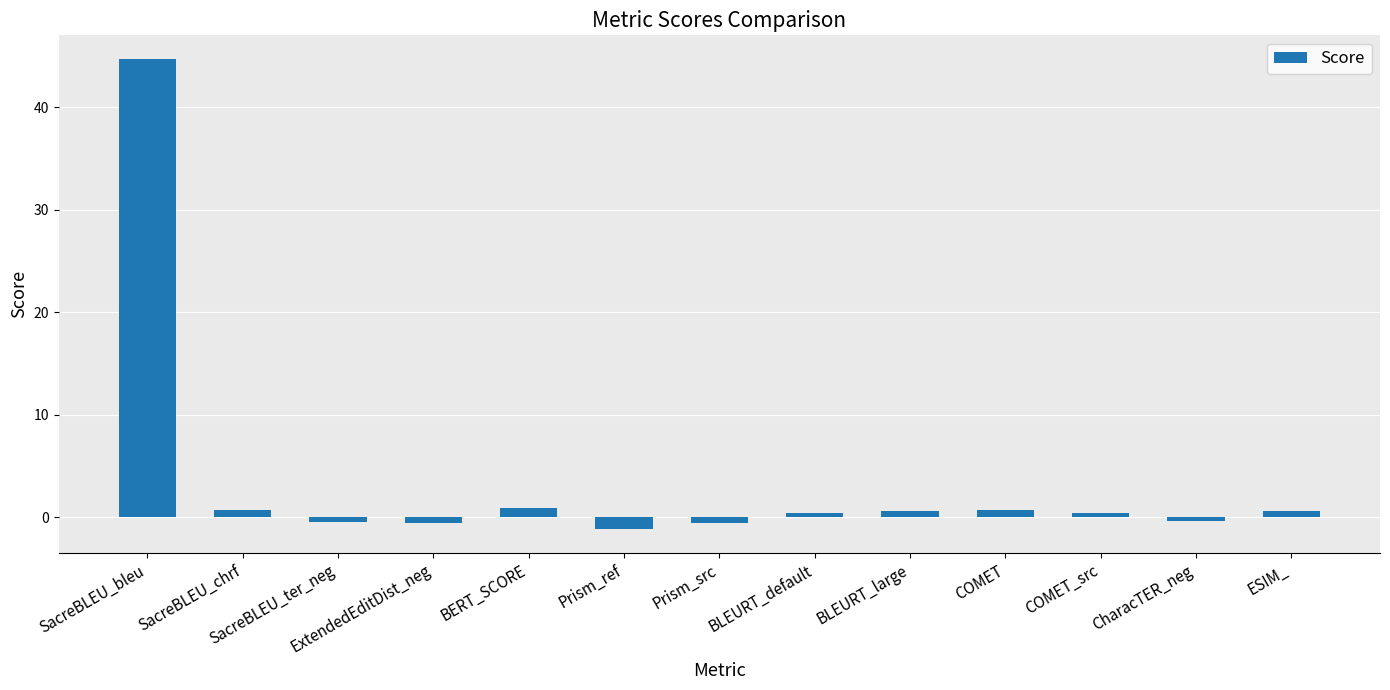

What is the change in value from SacreBLEU_chrf to BLEURT_default?

-0.2